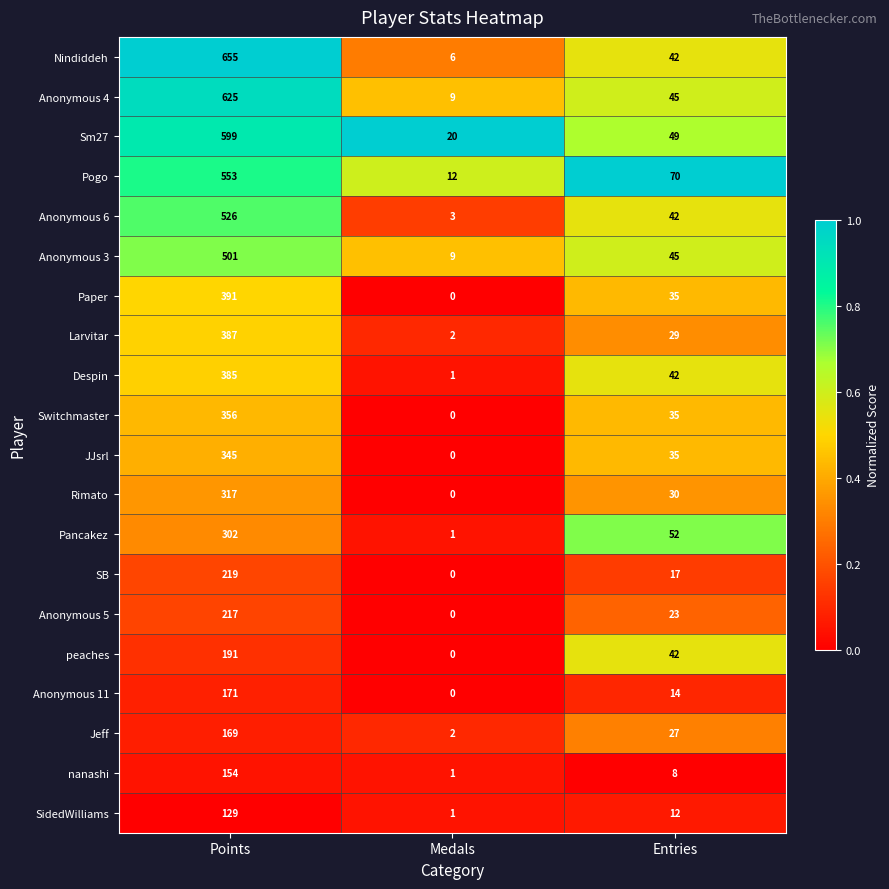

List the series in order of their peak value, lowest first.

SidedWilliams, nanashi, Jeff, Anonymous 11, peaches, Anonymous 5, SB, Pancakez, Rimato, JJsrl, Switchmaster, Despin, Larvitar, Paper, Anonymous 3, Anonymous 6, Pogo, Sm27, Anonymous 4, Nindiddeh